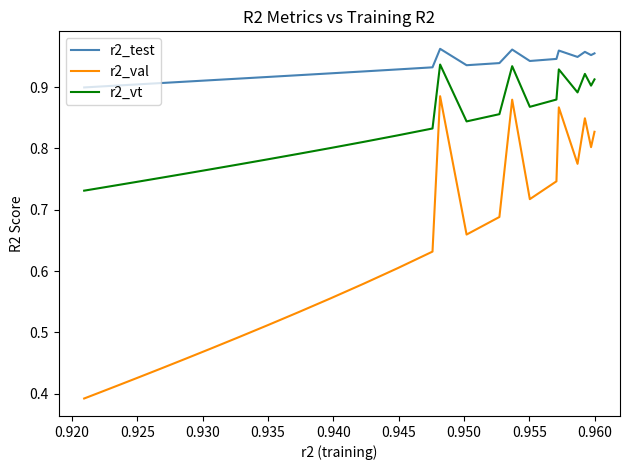

List the series in order of their overall mean, lowest first.

r2_val, r2_vt, r2_test